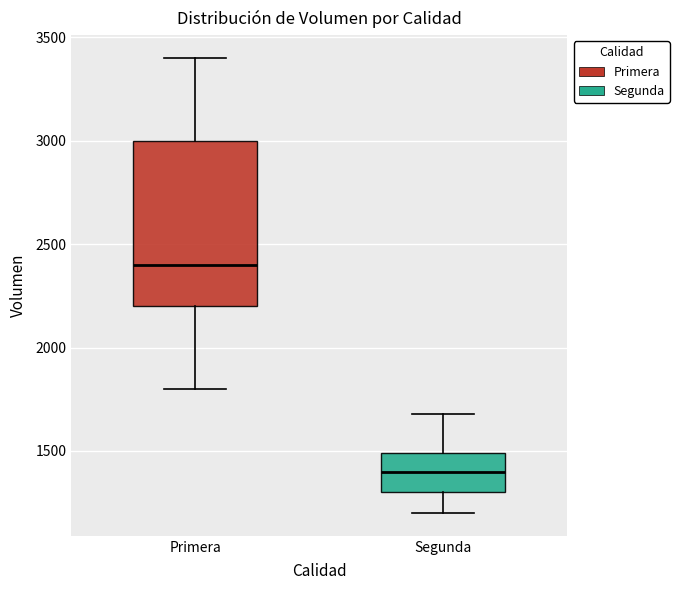

Which box has the highest median line?

Primera